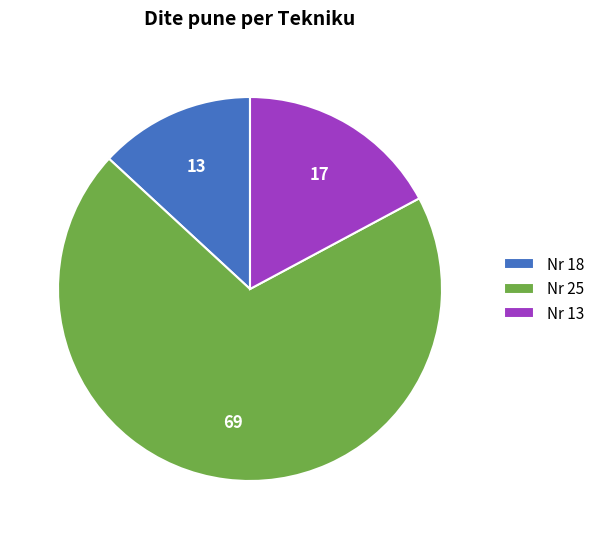

How many segments does this pie chart have?

3